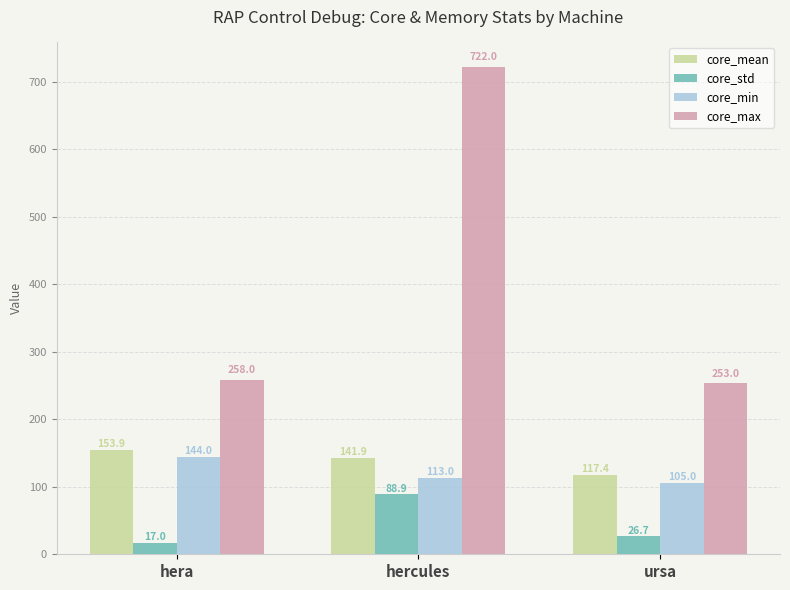

Which category has the lowest value in the core_mean series?

ursa